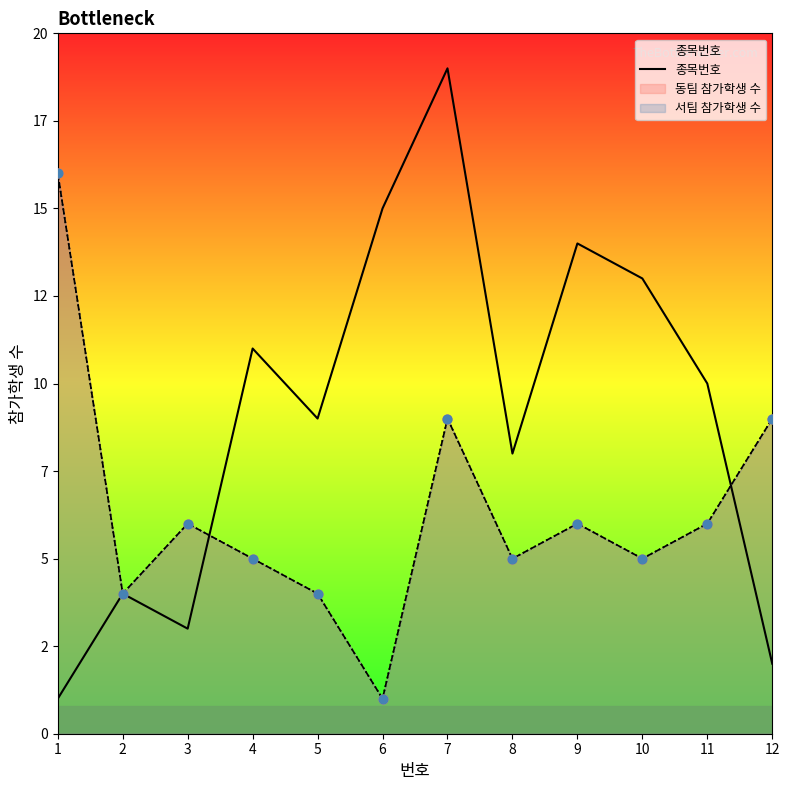

Which series has the largest total across all categories?

종목번호